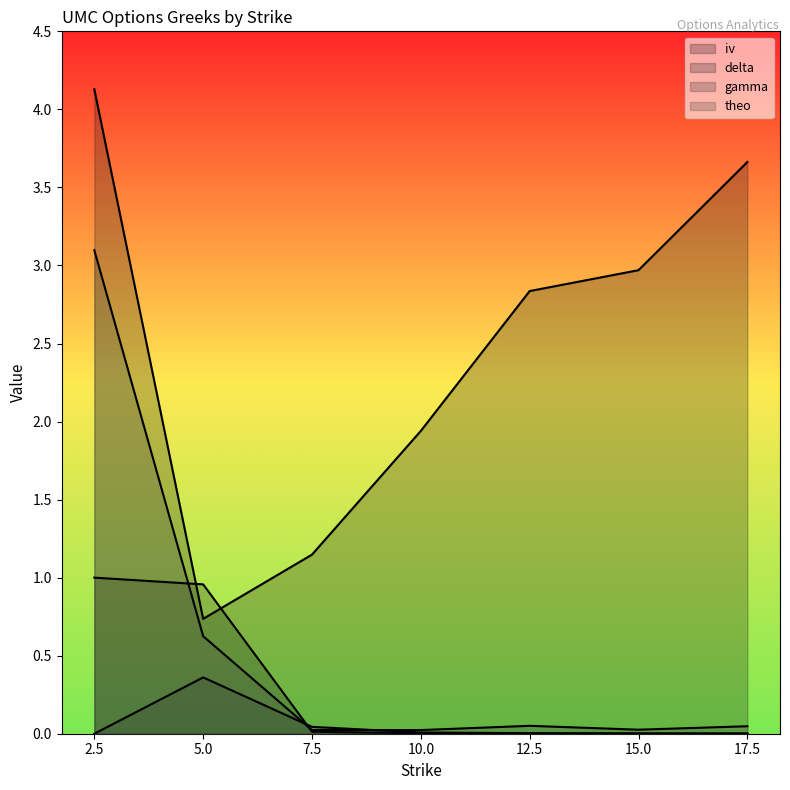

Between 5.0 and 12.5, which is larger?

12.5